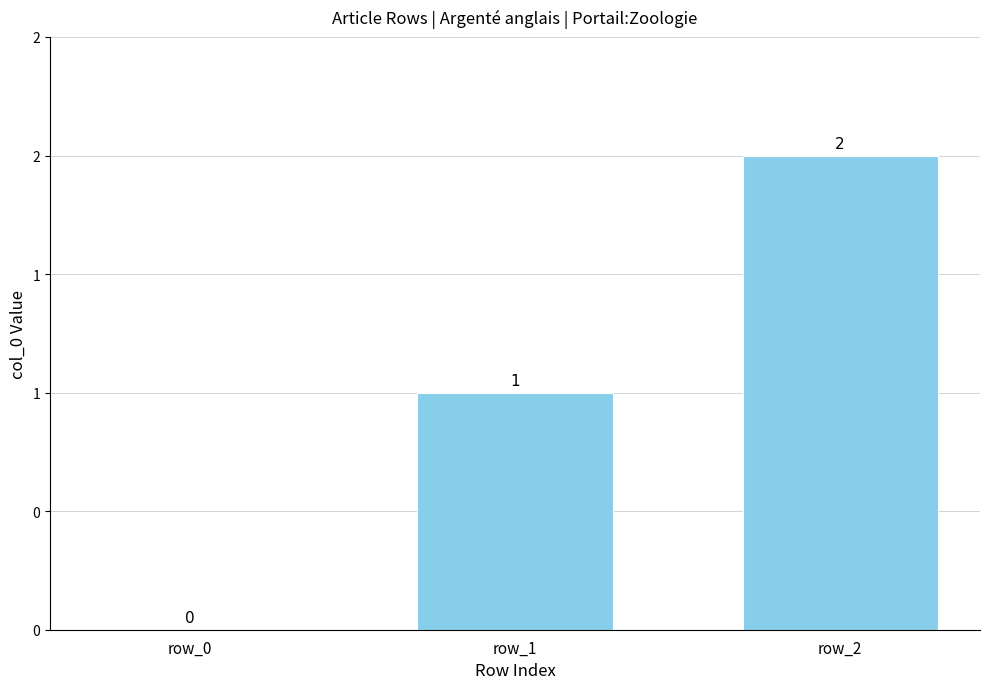

At which label does the data first exceed 1?

row_2